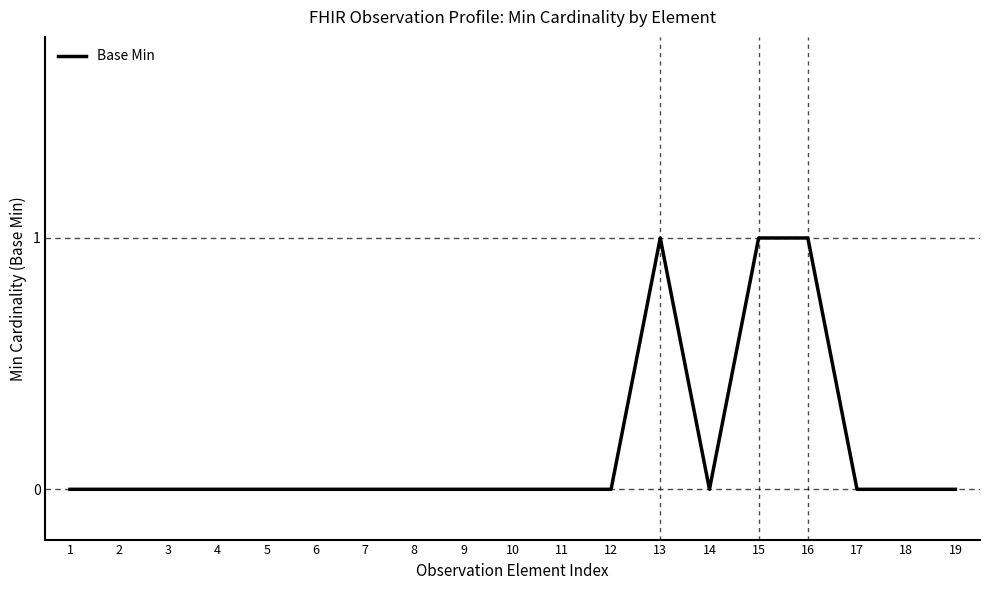

True or false: the data shows 1 at 4.

False